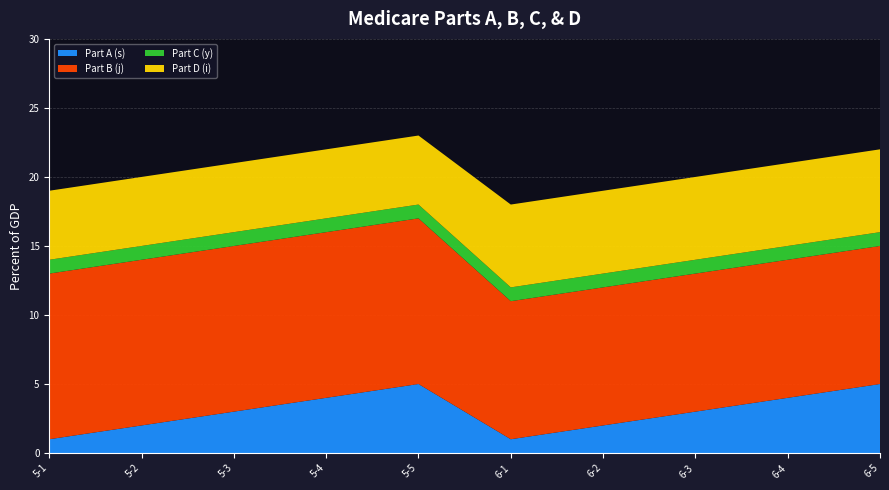

Reading left to right, list all the values displayed in this chart.

Part A (s): 1	2	3	4	5	1	2	3	4	5
Part B (j): 12	12	12	12	12	10	10	10	10	10
Part C (y): 1	1	1	1	1	1	1	1	1	1
Part D (i): 5	5	5	5	5	6	6	6	6	6